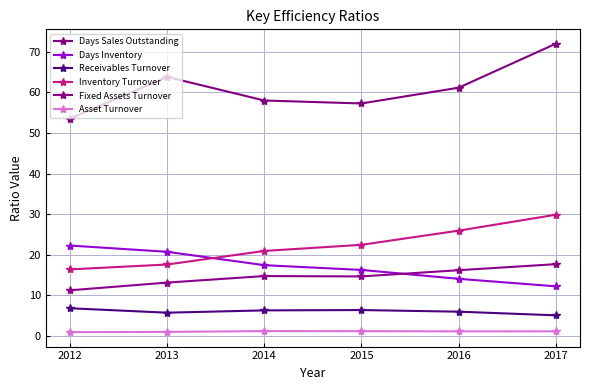

True or false: Receivables Turnover and Fixed Assets Turnover intersect in this chart.

False